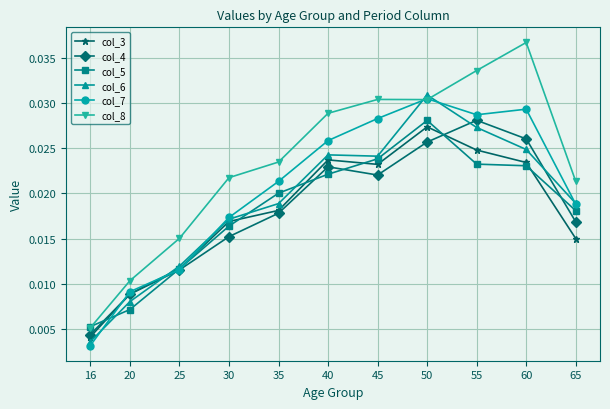

At which category does the chart reach its minimum across all series?

16